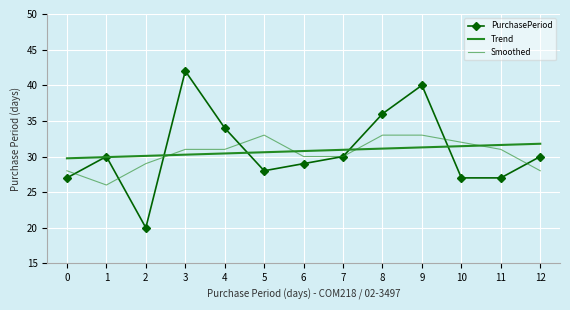

What are all the series names shown in the legend?

PurchasePeriod, Trend, Smoothed